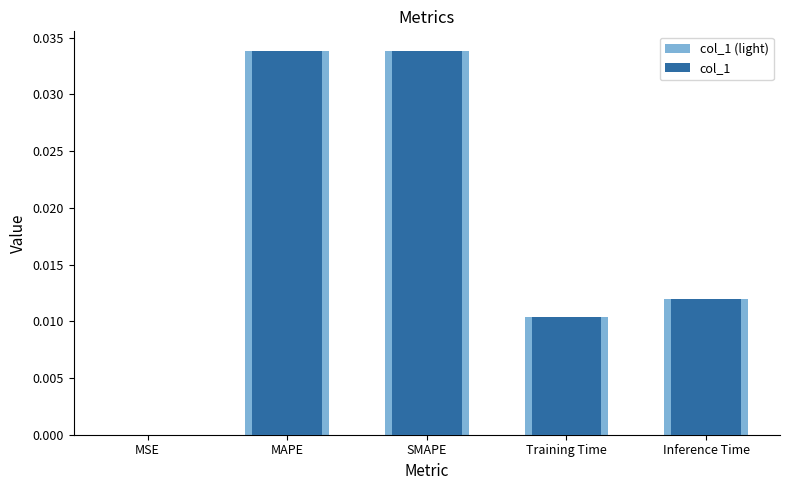

How many bars are there in total?

10